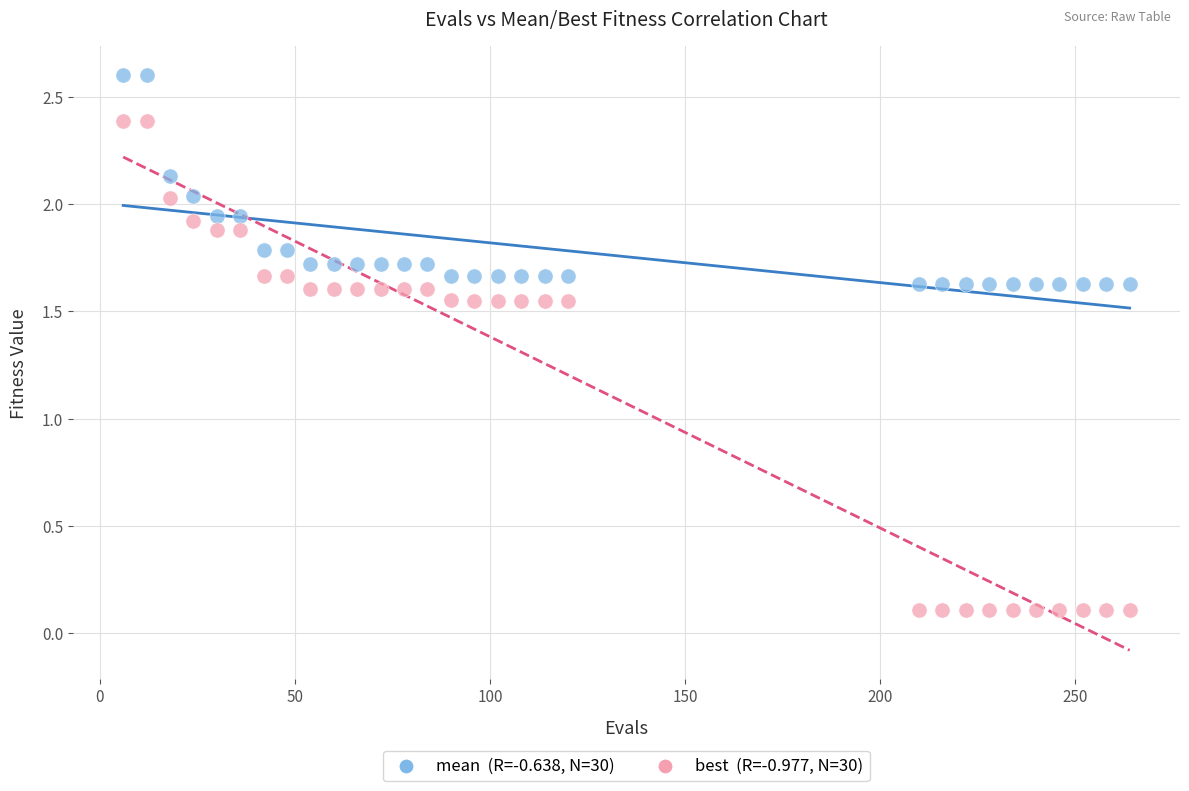

Across all data points, what is the range of Y values (max minus min)?

2.5